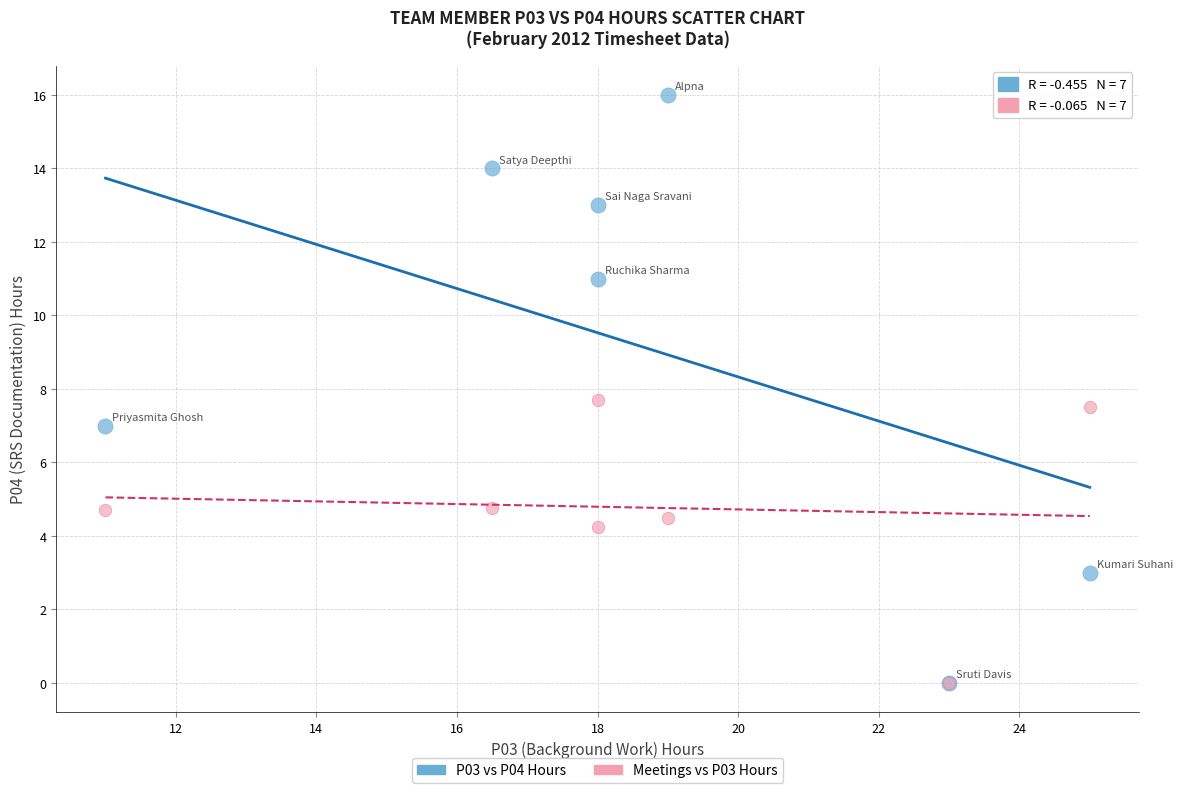

Across all series, what Y value is closest to 8?

7.7